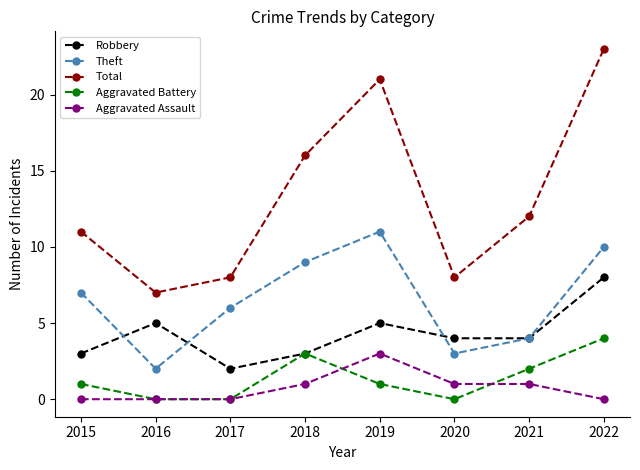

What are all the series names shown in the legend?

Robbery, Theft, Total, Aggravated Battery, Aggravated Assault